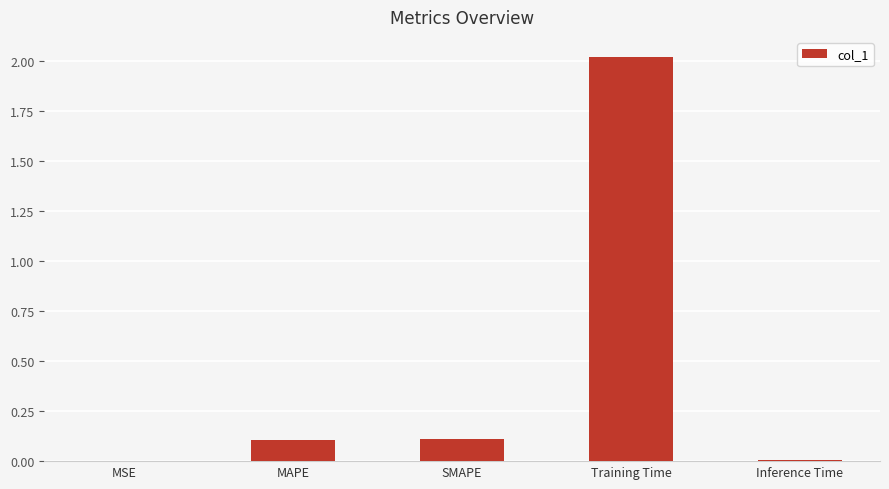

What value does the data have at SMAPE?

0.1